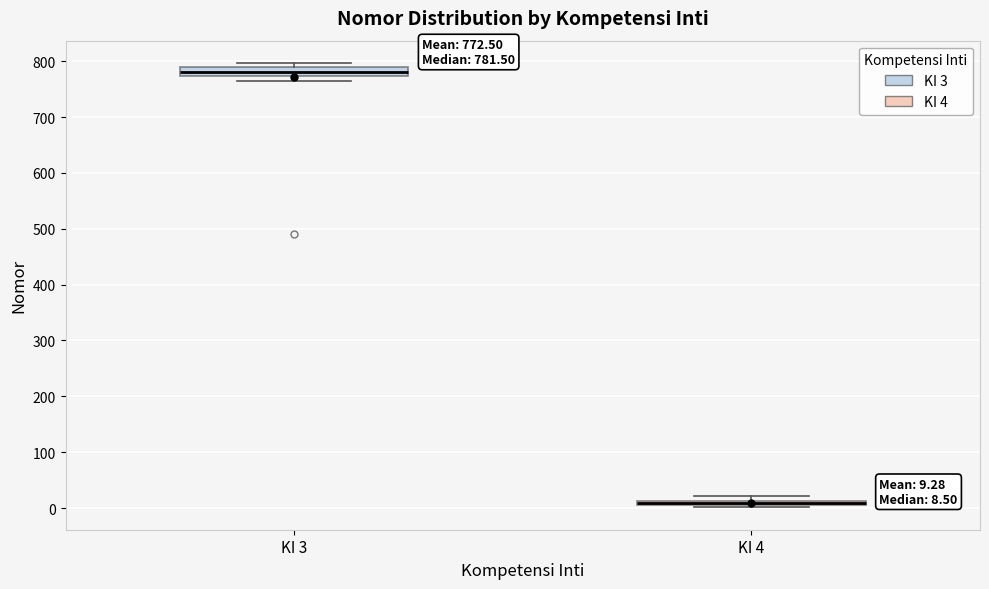

Which box has the highest median line?

KI 3